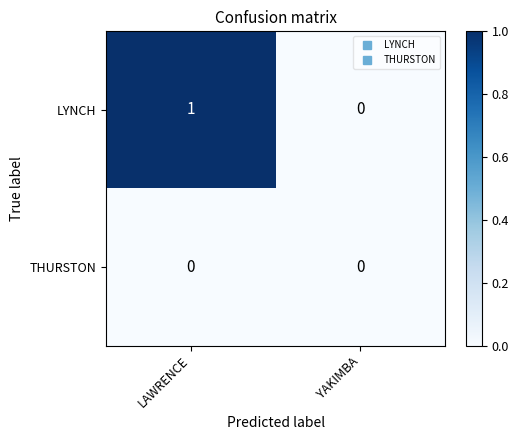

Which series has the largest total across all categories?

LYNCH